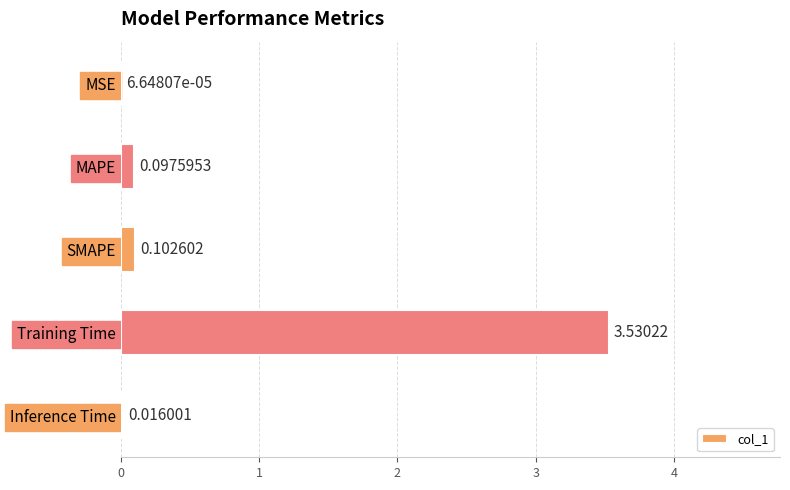

What is the sum of all values?

3.7